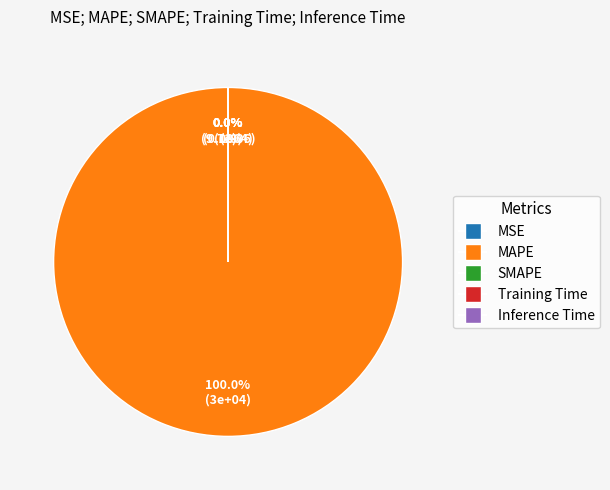

Which slice is the smallest?

MSE